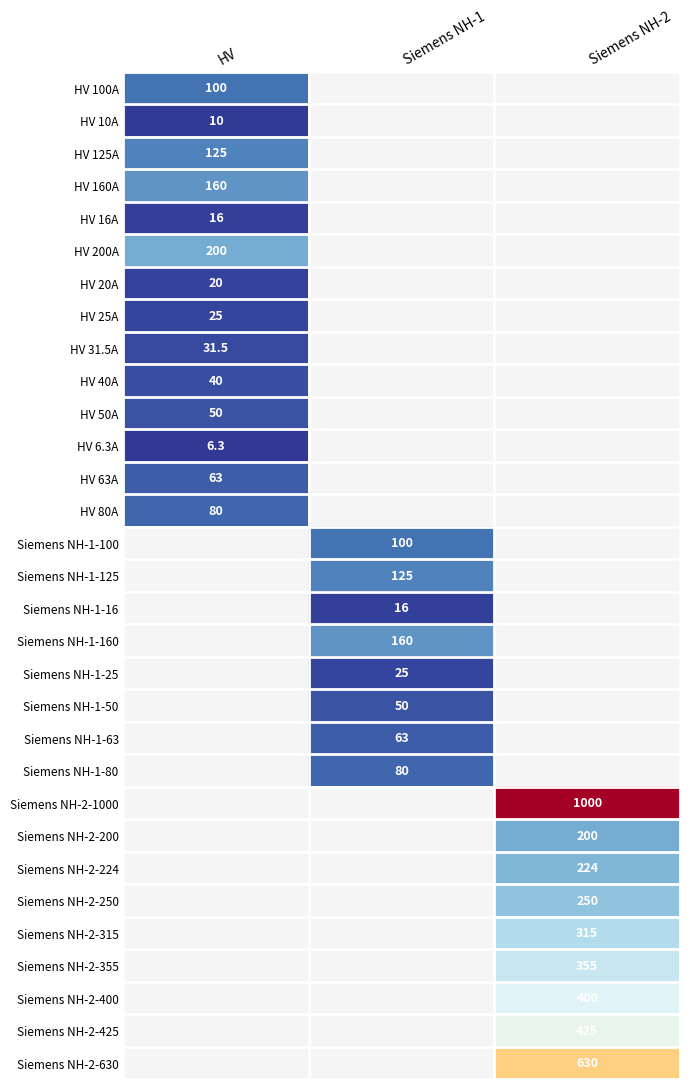

True or false: Siemens NH-2-315 has a value of 315.0 at Siemens NH-2.

True